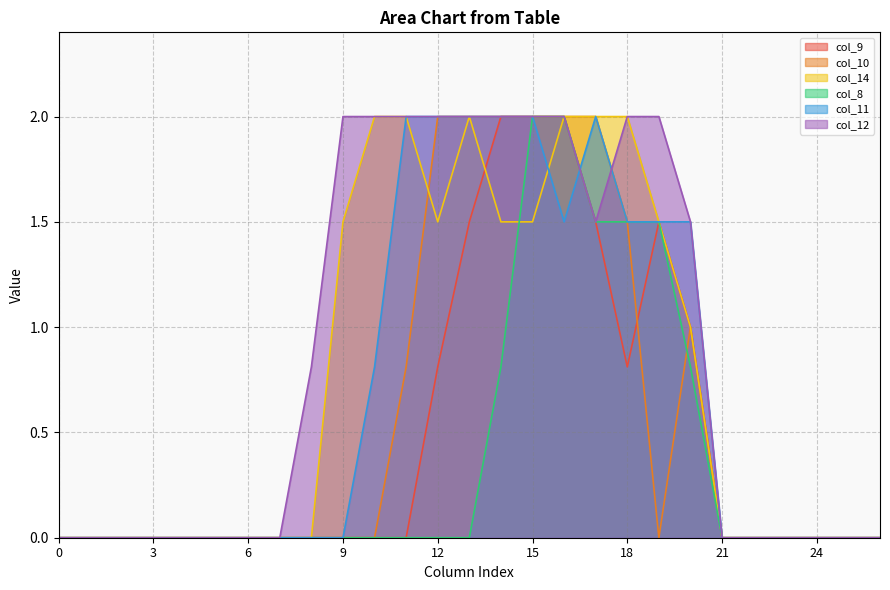

What is the greatest value displayed?

2.0